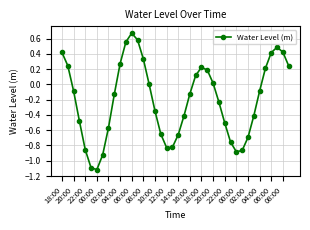

True or false: there are more than 1 points higher than both neighbors.

True